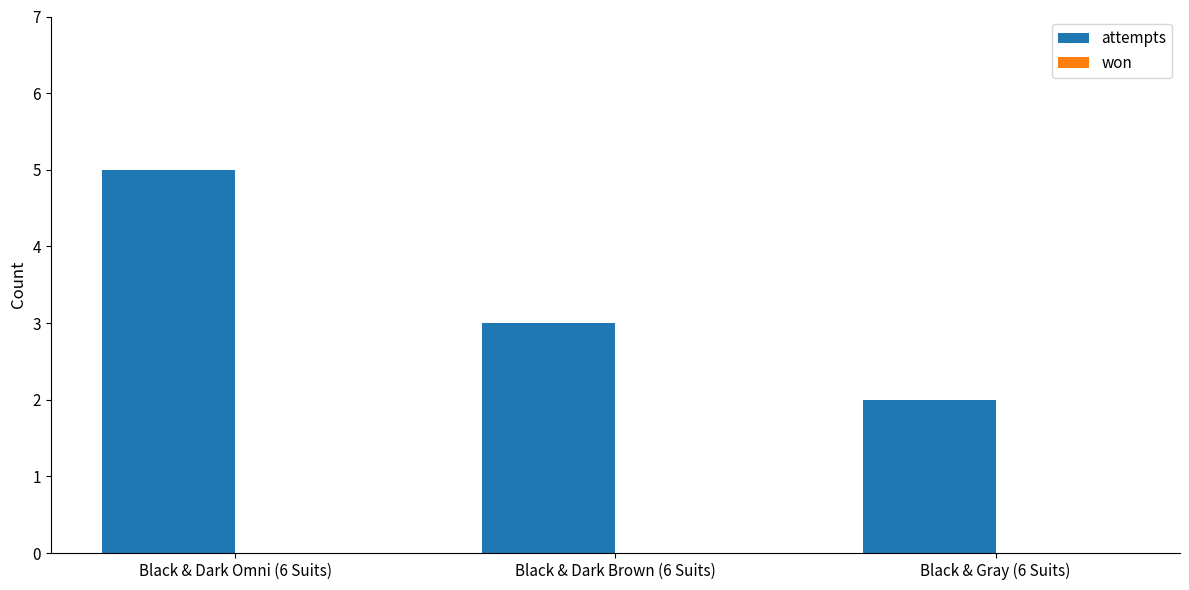

What is the difference between the maximum and minimum values?

3